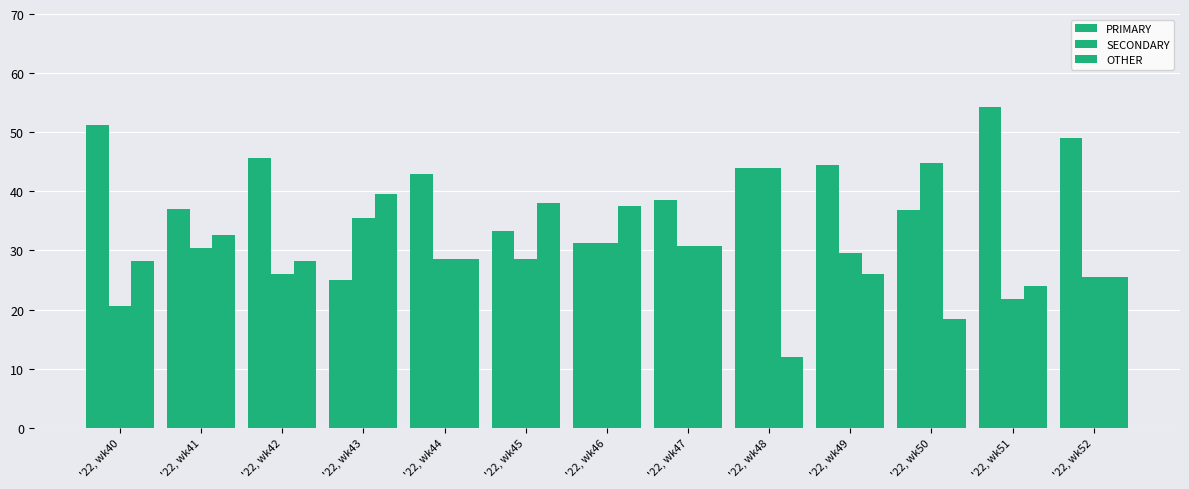

Which series changed the most between '22, wk40 and '22, wk52?

SECONDARY